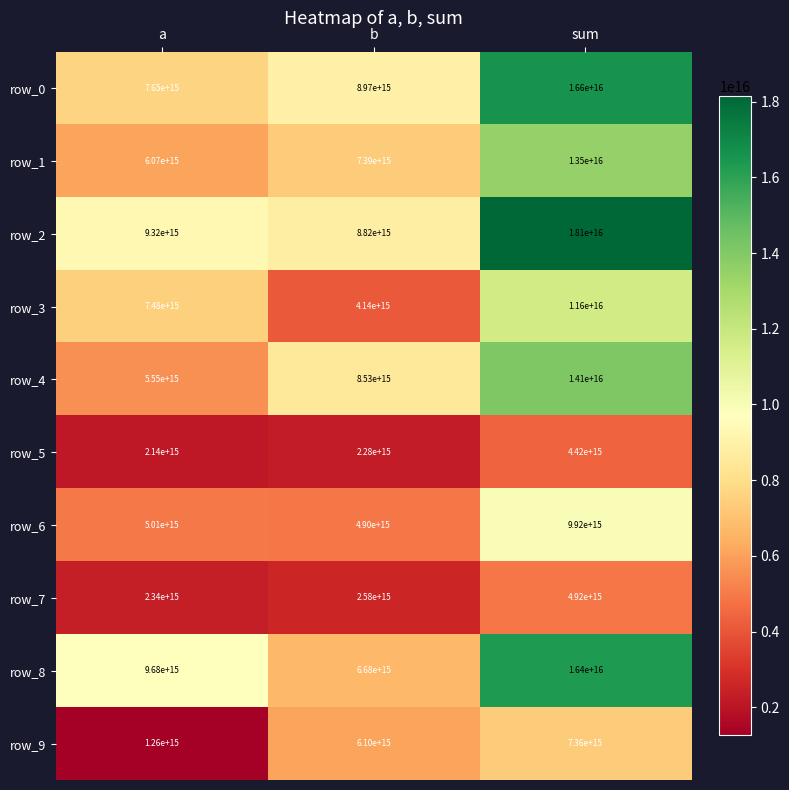

List the series in order of their peak value, lowest first.

row_5, row_7, row_9, row_6, row_3, row_1, row_4, row_8, row_0, row_2